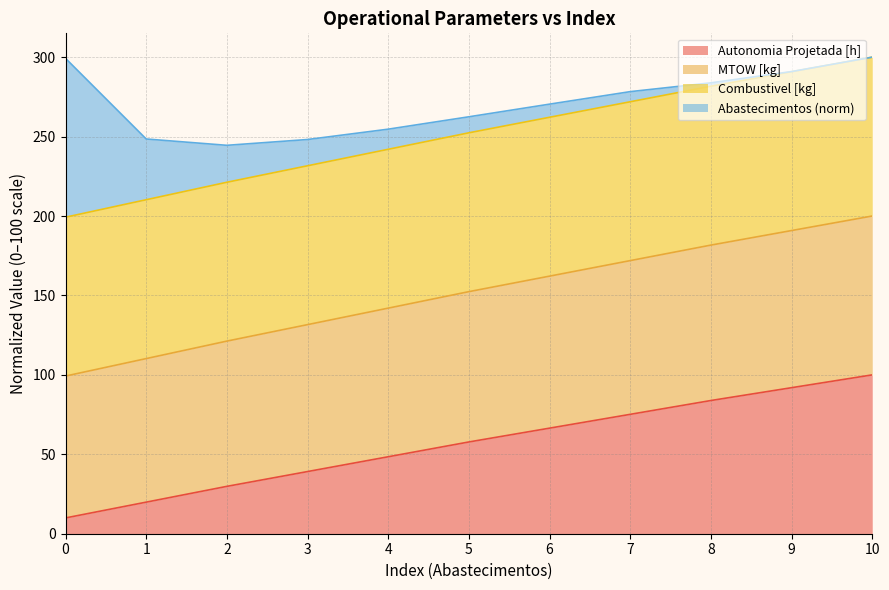

What are all the series names shown in the legend?

Autonomia Projetada [h], MTOW [kg], Combustivel [kg], Abastecimentos (norm)